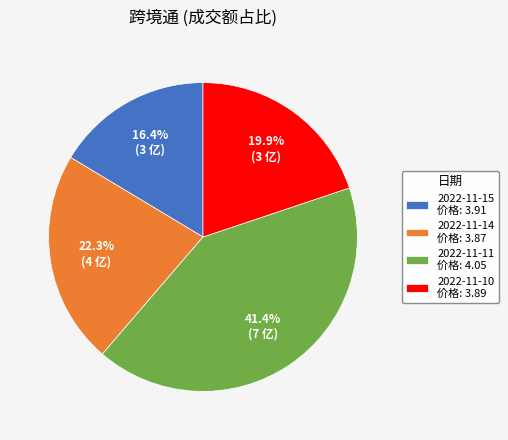

Does 2022-11-14 represent more than half of the total?

No